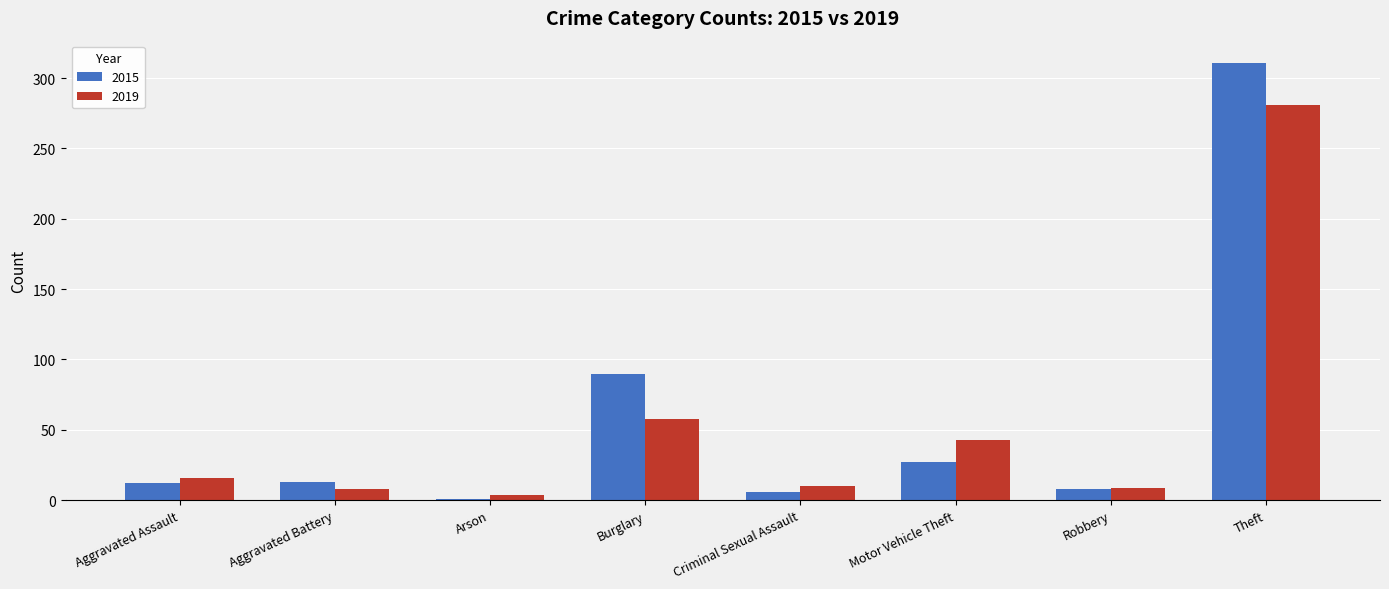

Which series has the widest spread of values?

2015